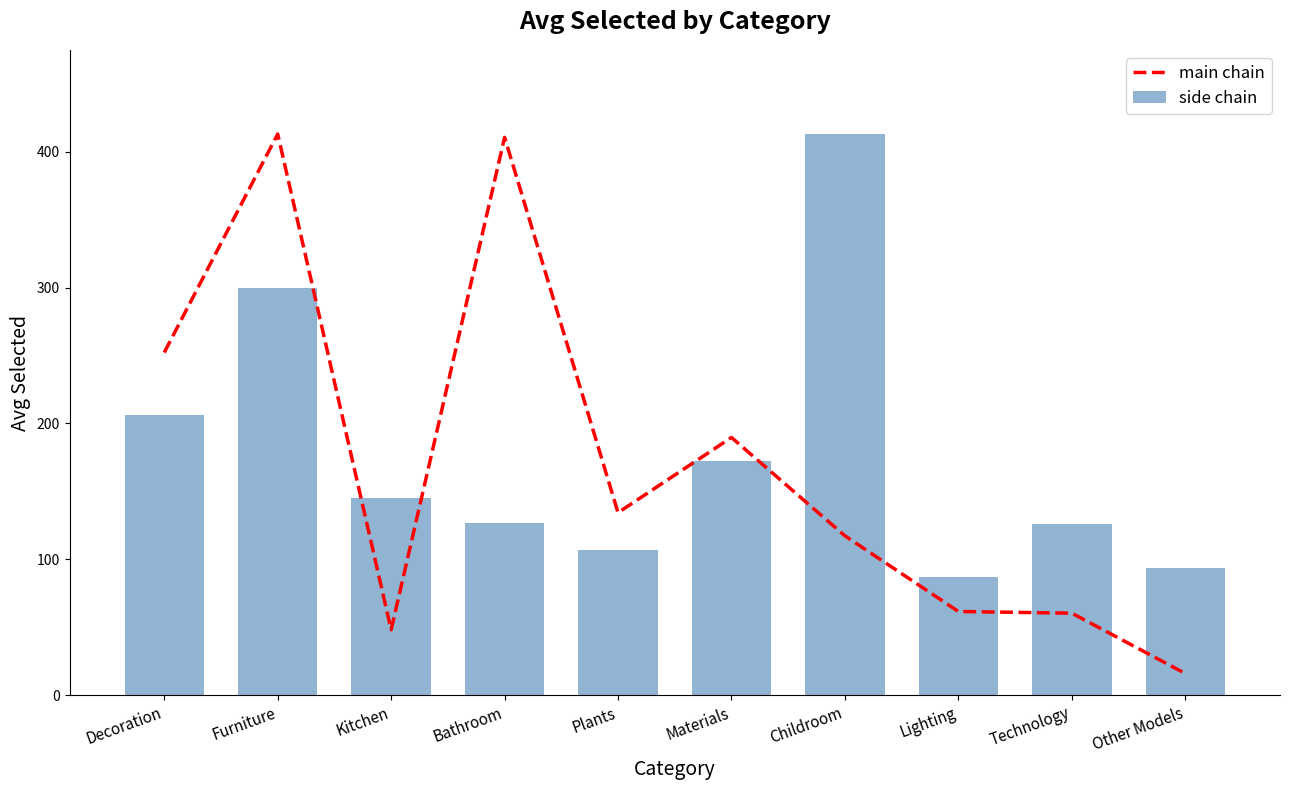

What is the approximate value of main chain at Decoration?

252.2